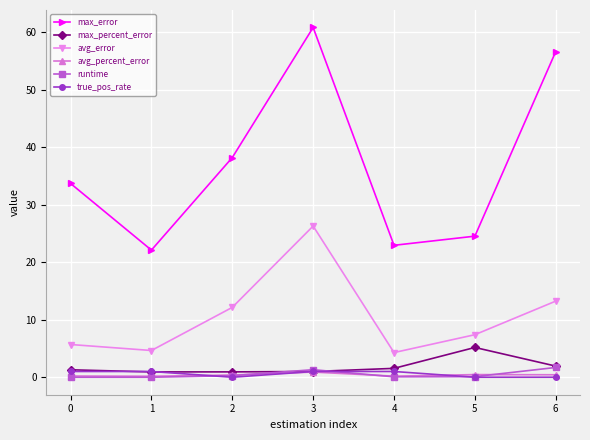

Which series has the largest total across all categories?

max_error